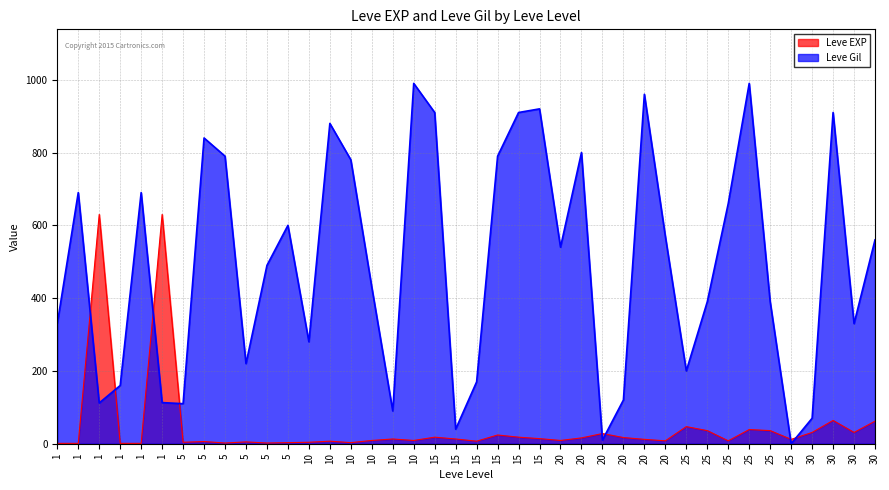

Rank the series at 5 from lowest to highest value.

Leve EXP, Leve Gil